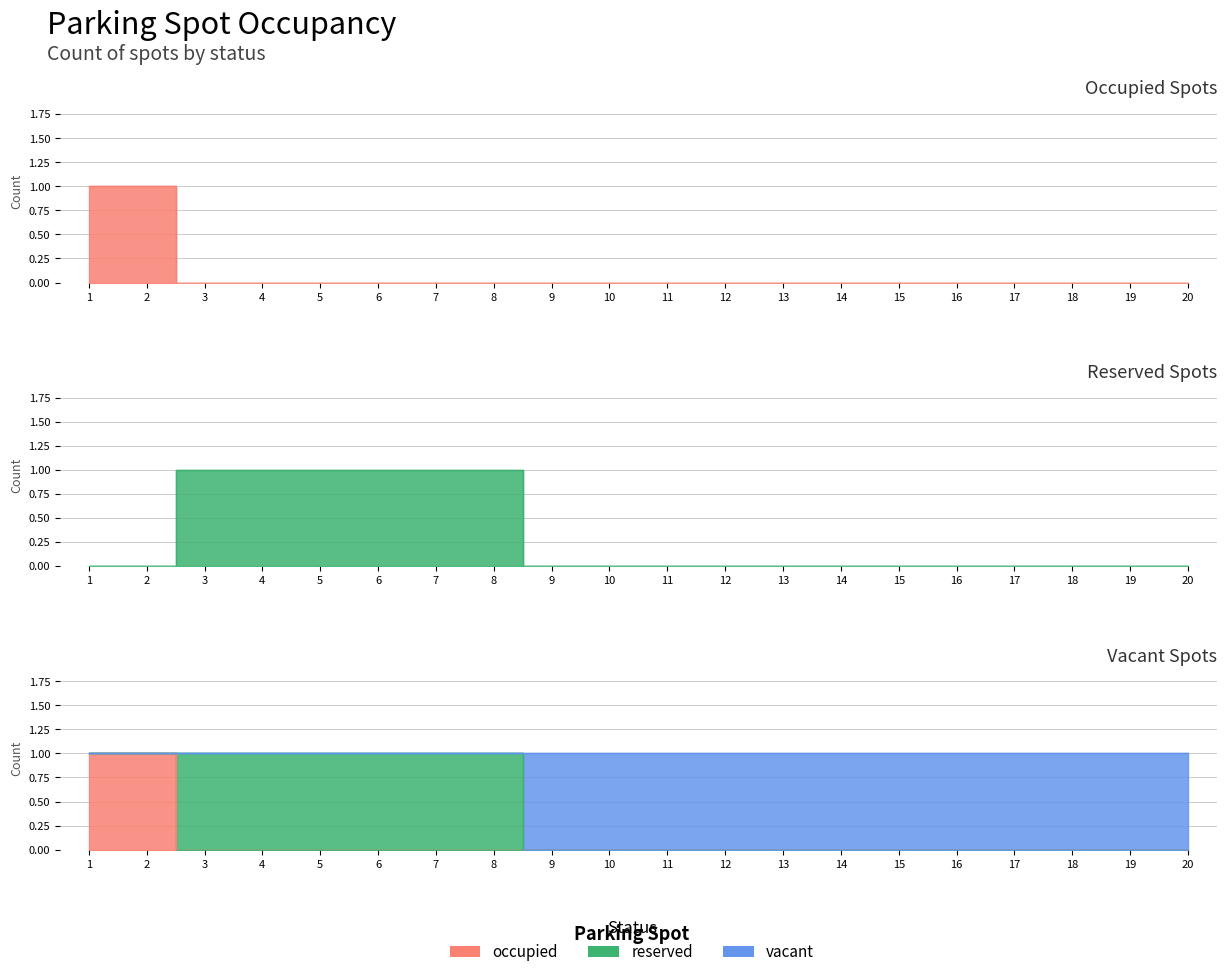

Rank the series by their maximum value, from highest to lowest.

occupied, reserved, vacant